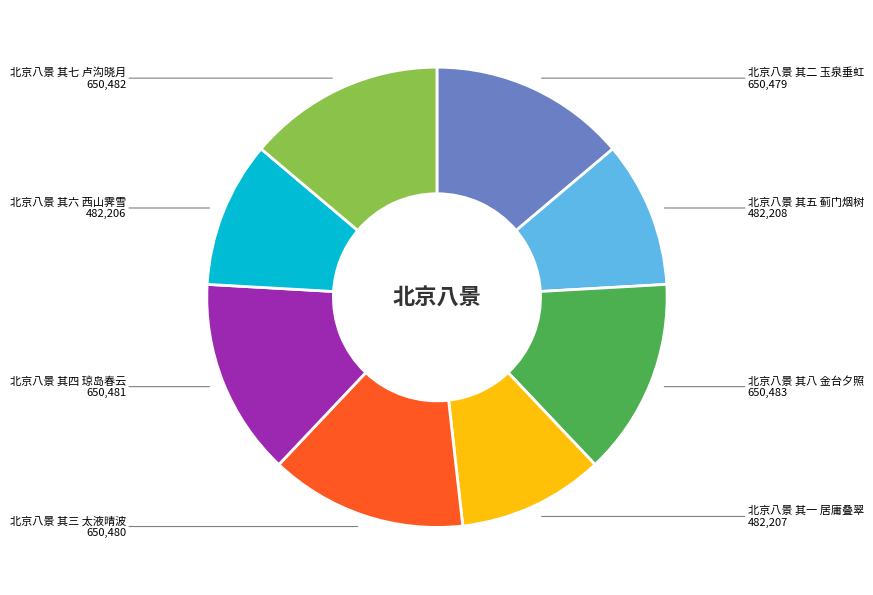

Is there any slice that represents more than half of the pie?

No